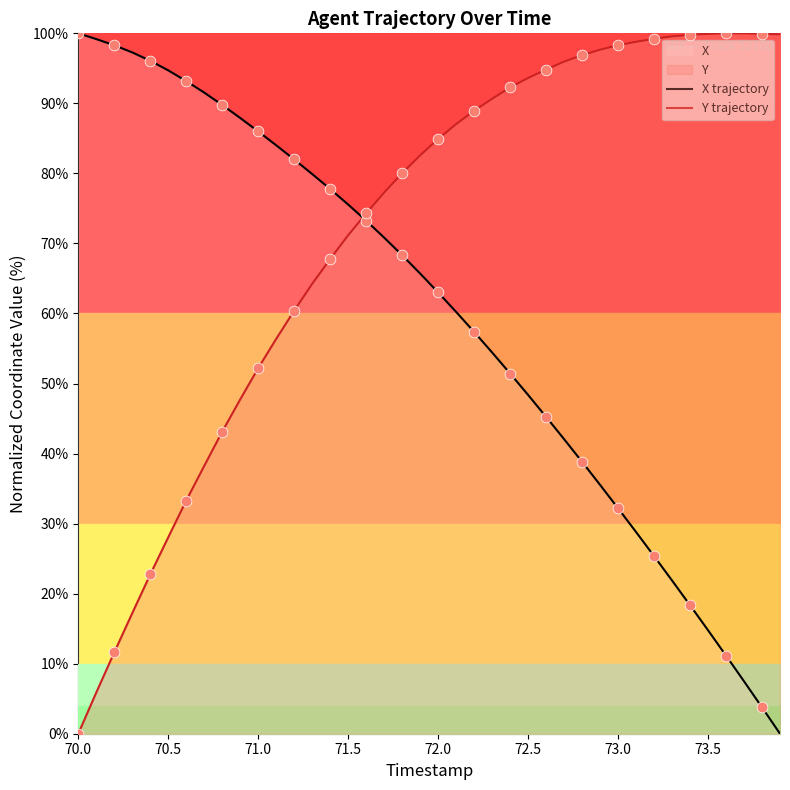

Which series reaches the minimum Y coordinate?

X trajectory